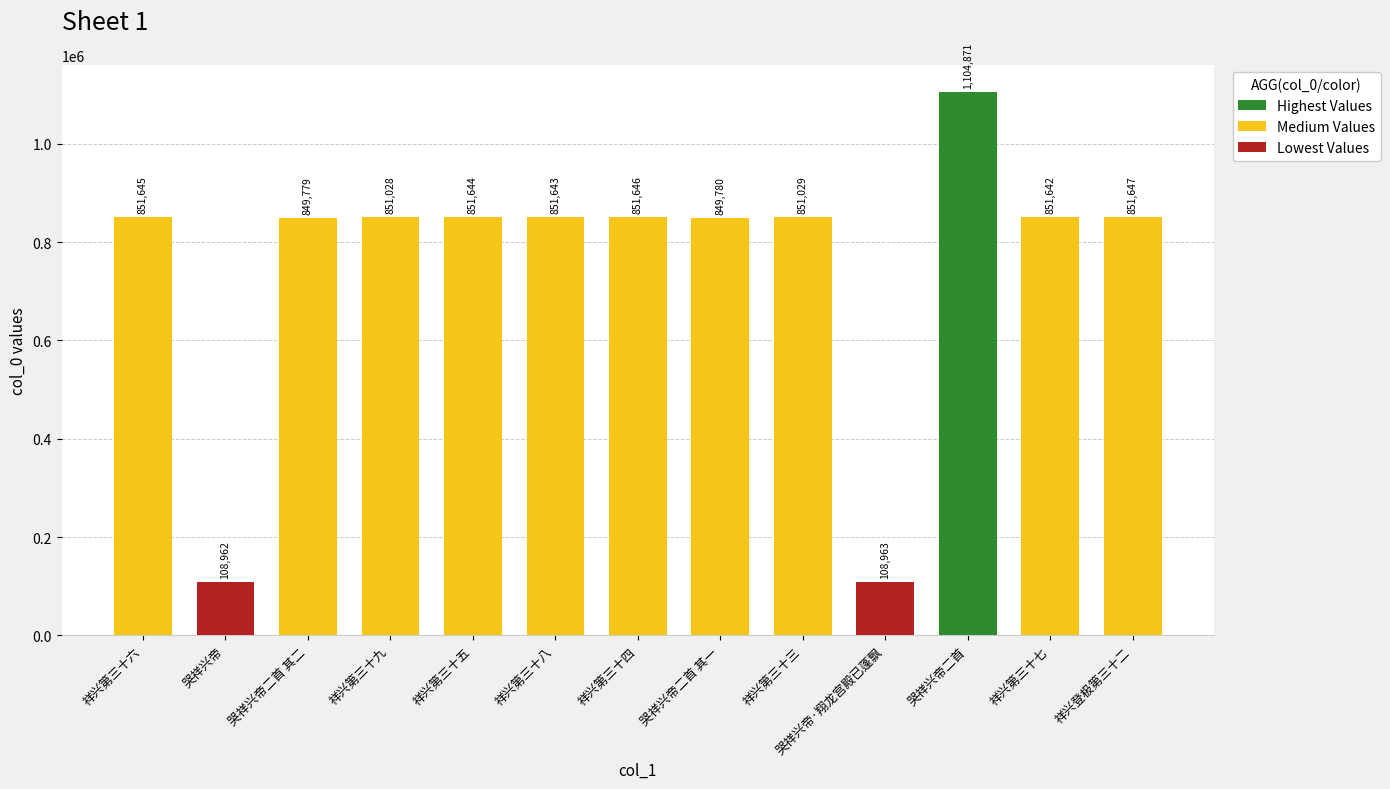

What is the sum of the values at 祥兴登极第三十二 and 哭祥兴帝二首 其一?

1701427